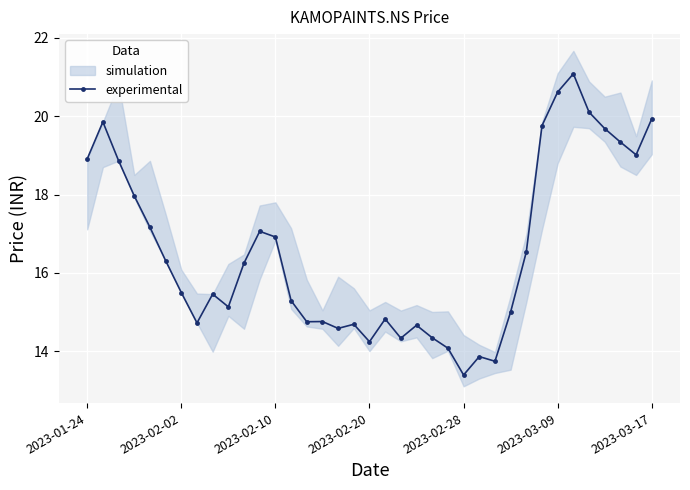

At which label does the data first exceed 15?

2023-01-24